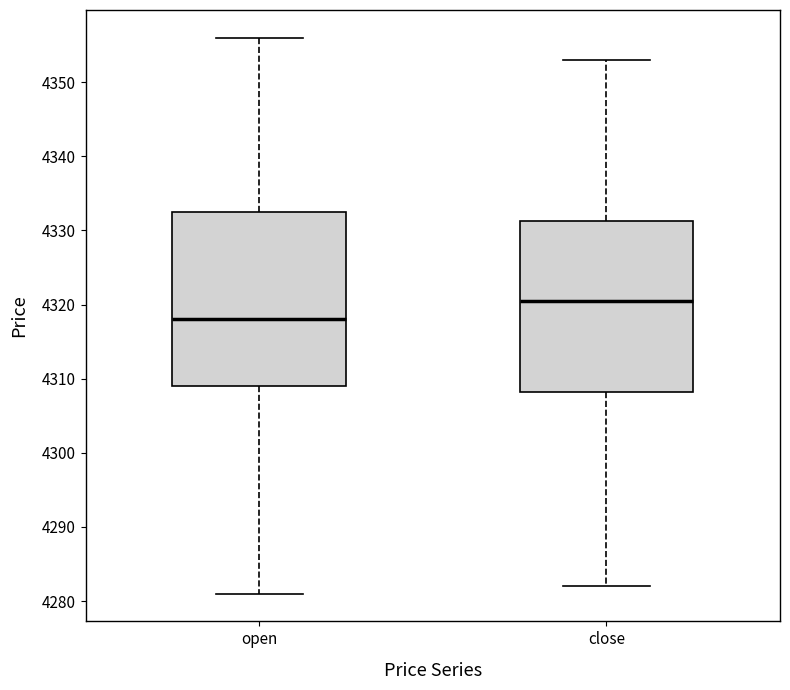

Where does the lower whisker of the box for open end on the y-axis? The values are not printed on the chart, so give them approximately, as read against the axis.

4281